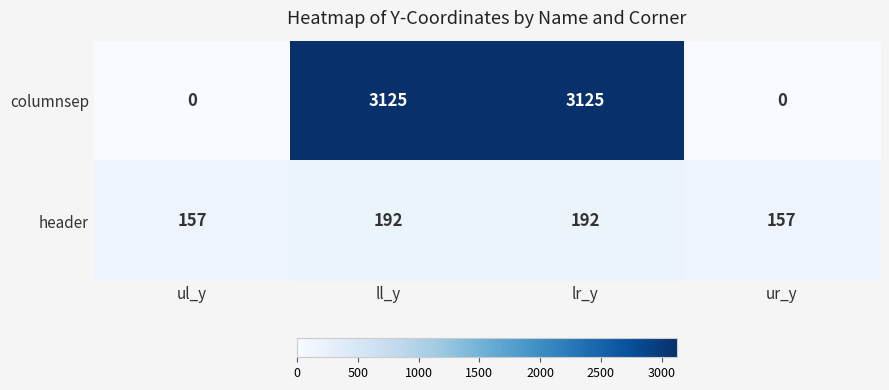

Reading left to right, extract all data points from this chart.

columnsep: 0	3125	3125	0
header: 157	192	192	157